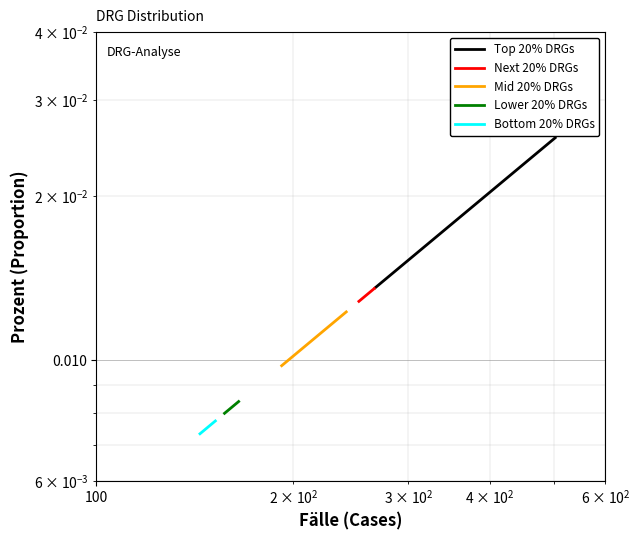

Rank the series by their maximum value, from highest to lowest.

Top 20% DRGs, Next 20% DRGs, Mid 20% DRGs, Lower 20% DRGs, Bottom 20% DRGs